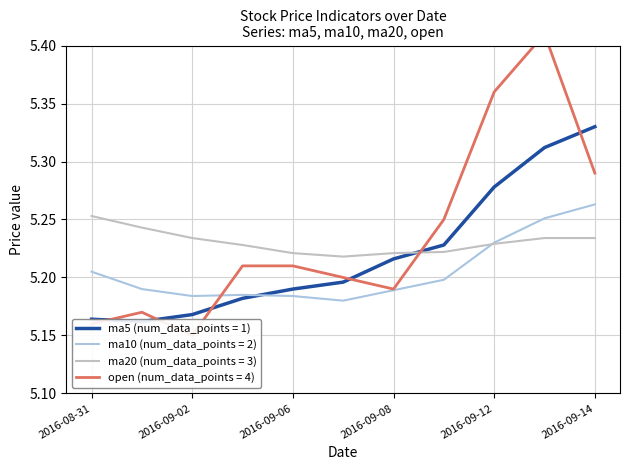

True or false: ma5 has more than 1 points higher than both neighbors.

False